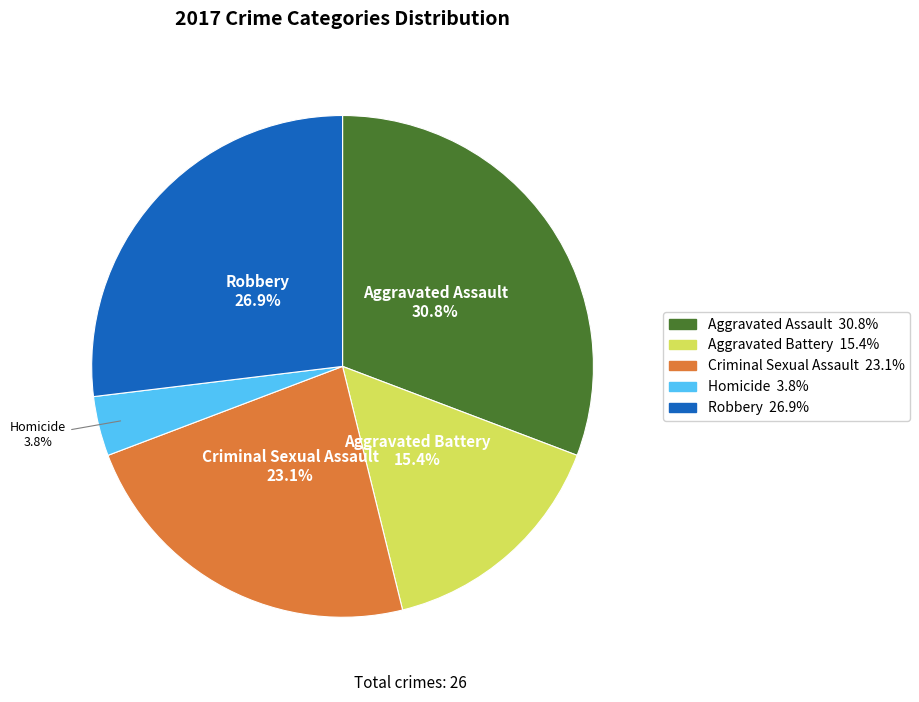

Count the number of slices in the pie.

5